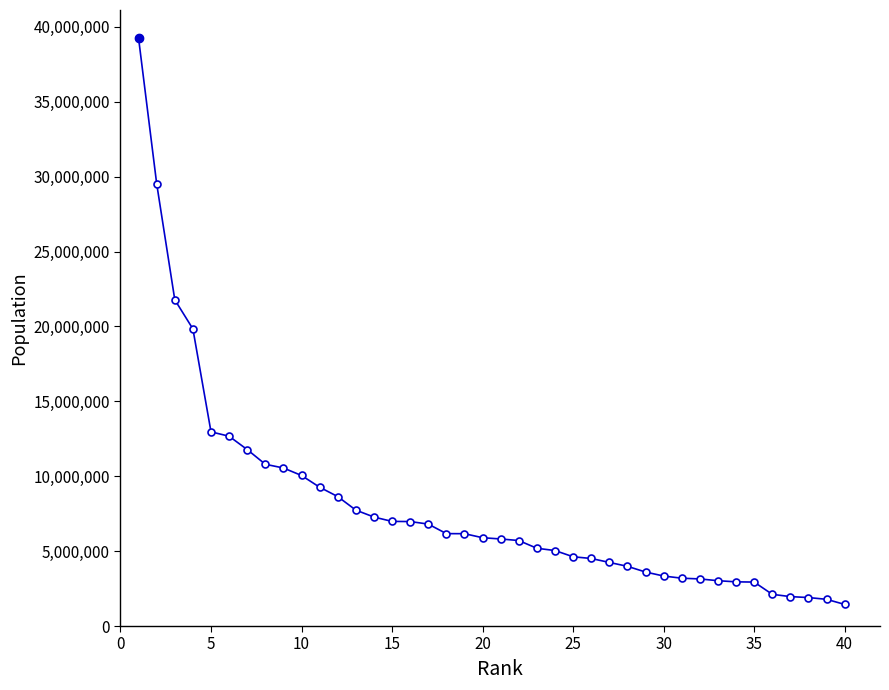

What is the average value?

8040796